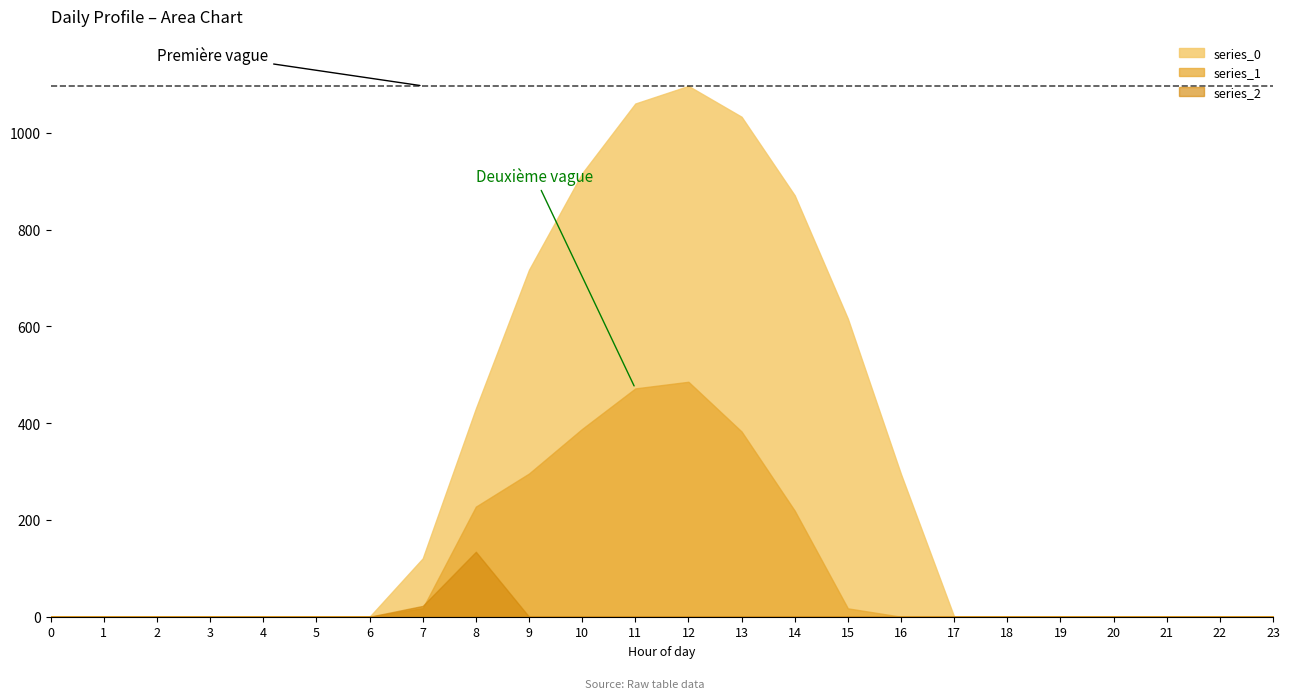

What is the difference between the maximum and minimum values in the series_2 series?

134.2